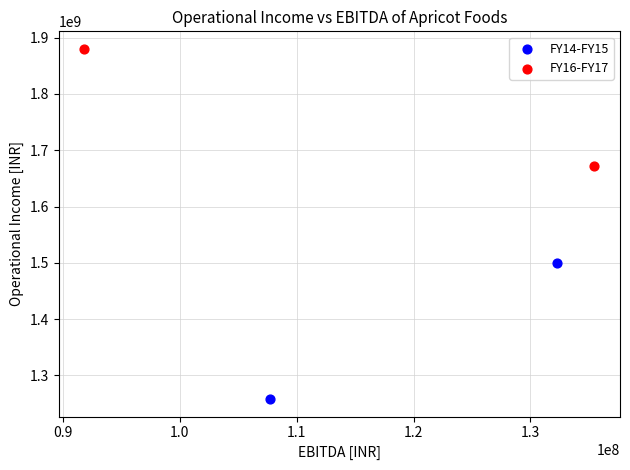

Which series contains the highest Y value?

FY16-FY17